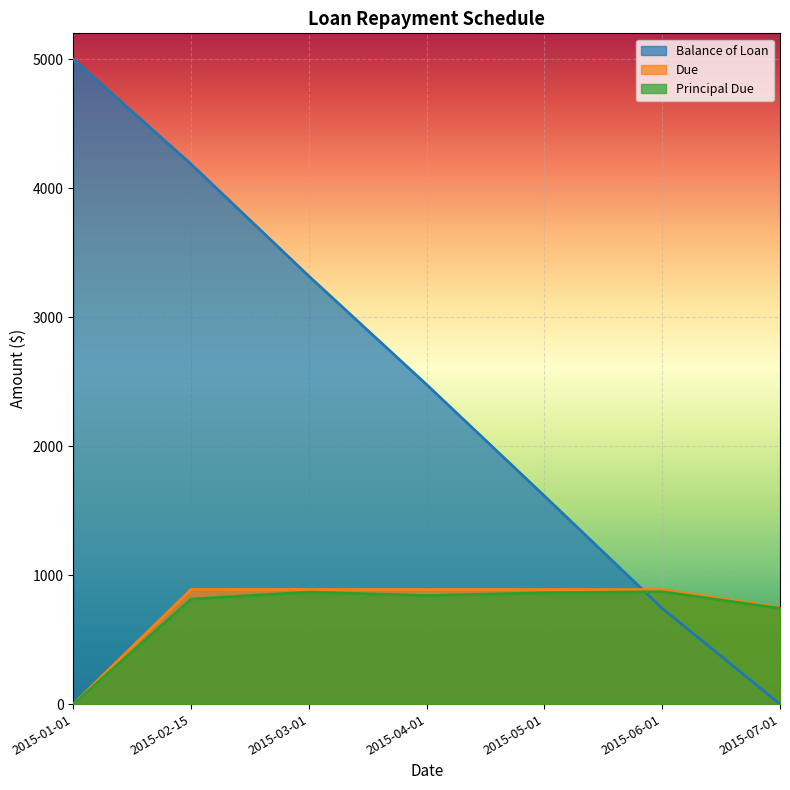

Reading right to left, extract all data points from this chart.

Balance of Loan: 0.0	742.1	1613.4	2476.7	3317.8	4186.2	5000.0
Due: 749.5	887.7	887.7	887.7	887.9	888.5	0.0
Principal Due: 742.1	871.3	863.3	841.1	868.5	813.8	0.0